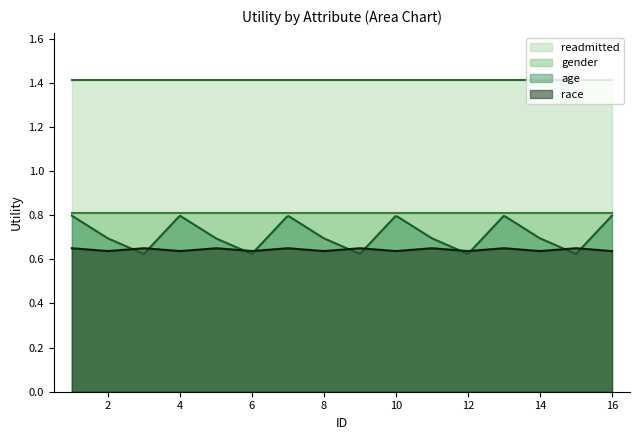

What is the minimum value for readmitted?

1.4